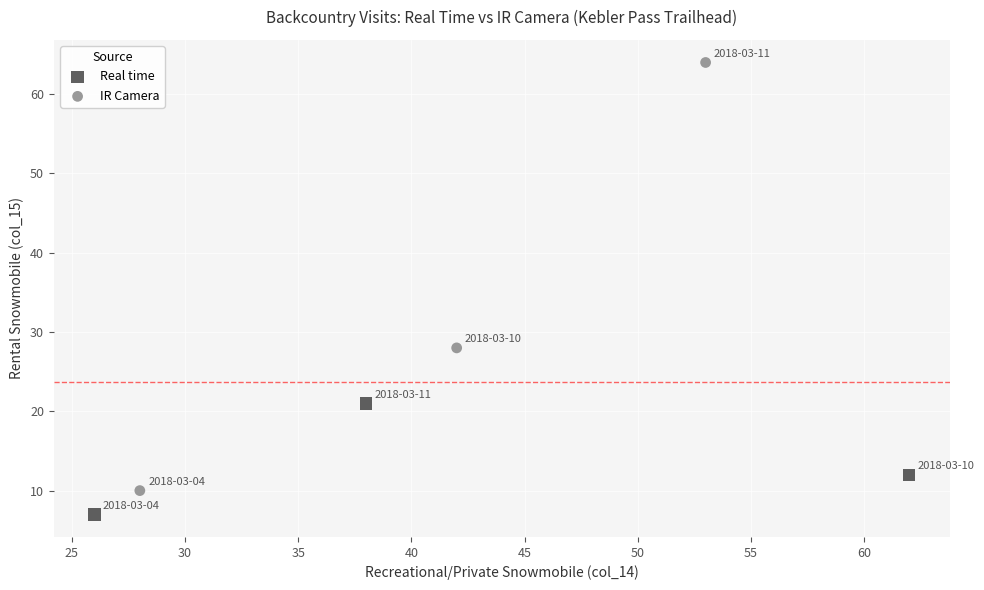

What are all the series names shown in the legend?

Real time, IR Camera